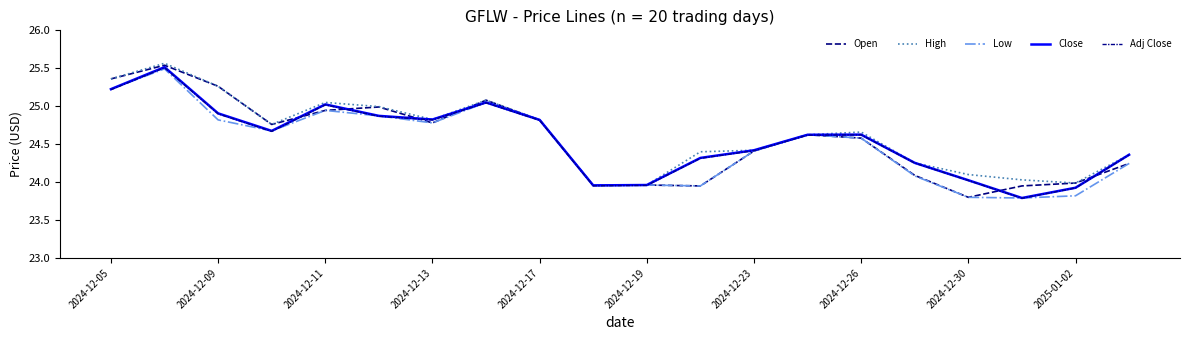

Reading right to left, what are all the values shown in this chart?

Open: 24.2	24.0	23.9	23.8	24.1	24.6	24.6	24.4	23.9	24.0	24.0	24.8	25.1	24.8	25.0	24.9	24.8	25.3	25.5	25.4
High: 24.4	24.0	24.0	24.1	24.3	24.7	24.6	24.4	24.4	24.0	24.0	24.8	25.1	24.8	25.0	25.1	24.8	25.3	25.6	25.4
Low: 24.2	23.8	23.8	23.8	24.1	24.6	24.6	24.4	23.9	24.0	24.0	24.8	25.1	24.8	24.9	24.9	24.7	24.8	25.5	25.2
Close: 24.4	23.9	23.8	24.0	24.3	24.6	24.6	24.4	24.3	24.0	24.0	24.8	25.1	24.8	24.9	25.0	24.7	24.9	25.5	25.2
Adj Close: 24.4	23.9	23.8	24.0	24.3	24.6	24.6	24.4	24.3	24.0	24.0	24.8	25.0	24.8	24.9	25.0	24.7	24.9	25.5	25.2